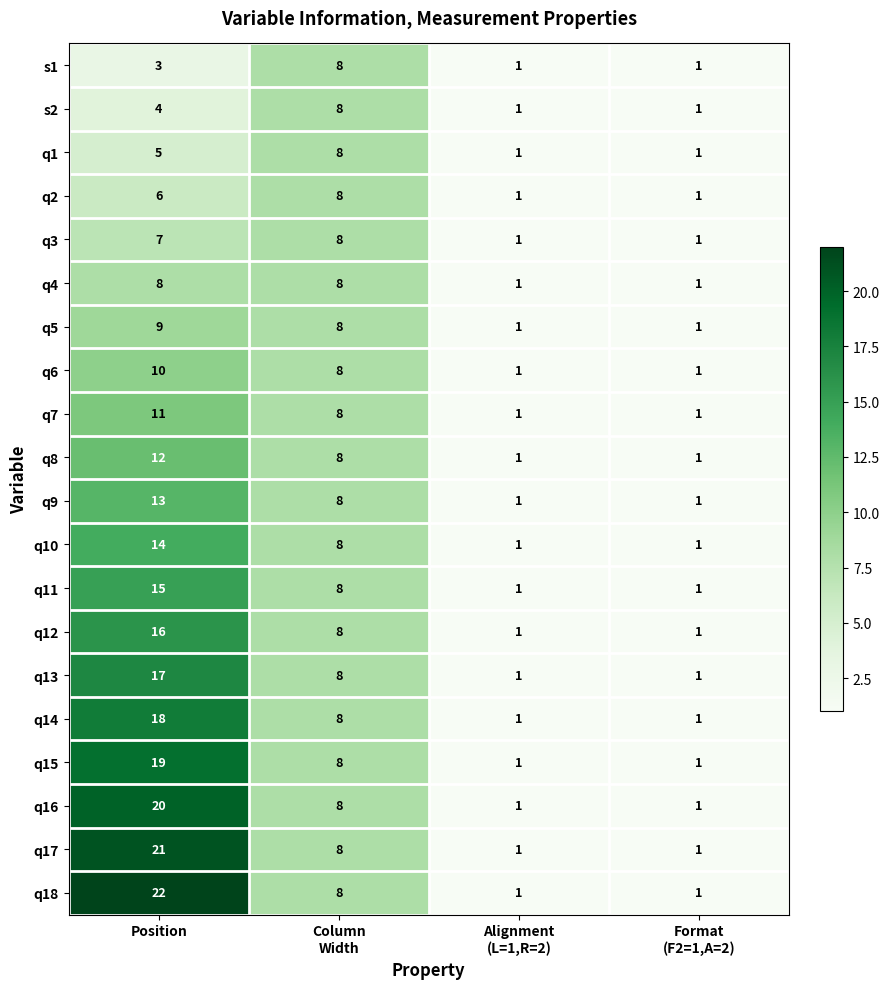

At which label does q14 first exceed 8?

Position